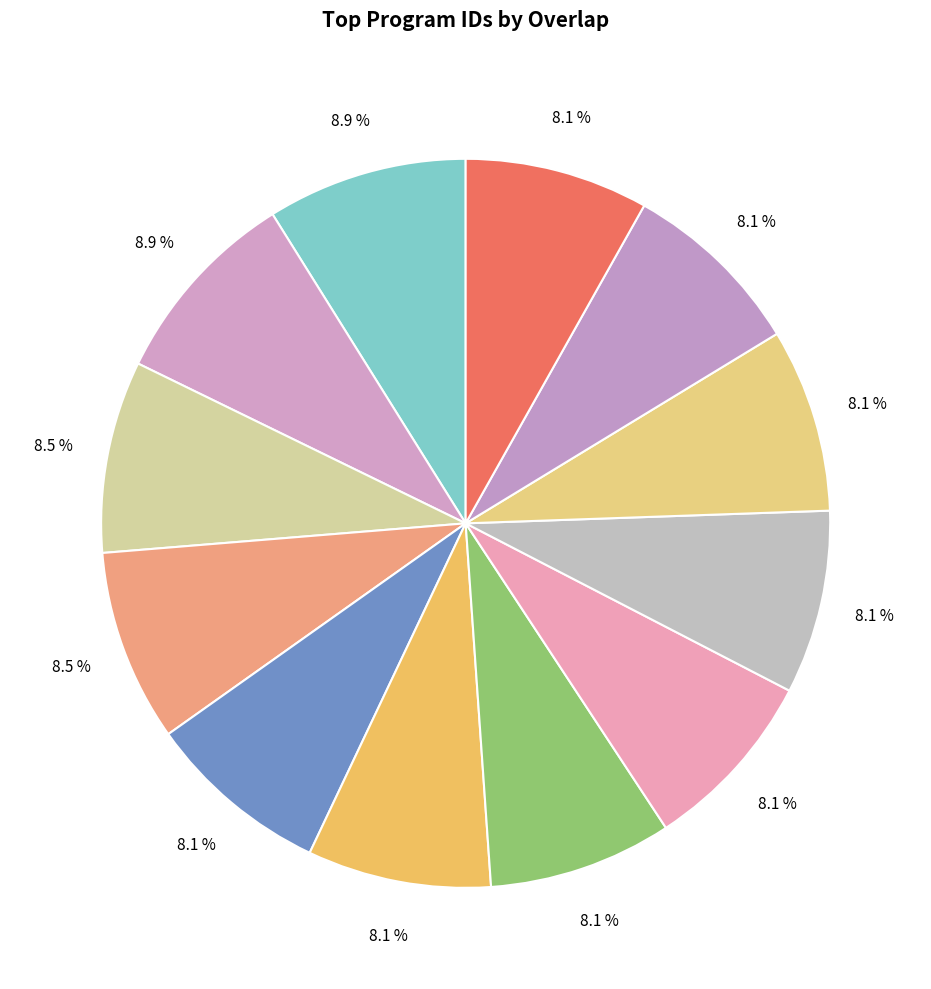

Count the number of slices in the pie.

12